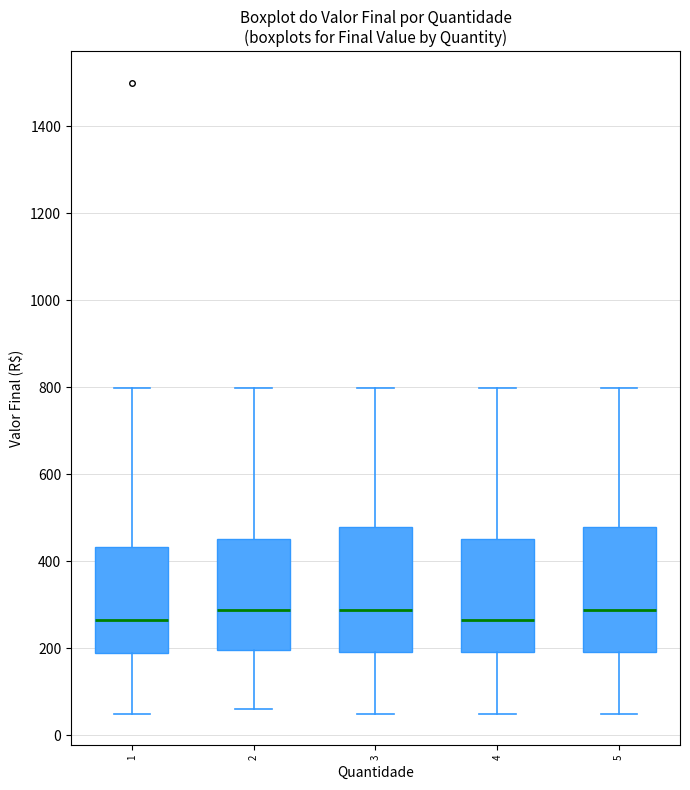

Reading left to right, transcribe this box plot: for each box, give where its median line is, the range the box spans, and where its two whiskers end, as read against the y-axis. The values are not printed on the chart, so give them approximately, as read against the axis.

1: median 260, box 180 to 440, whiskers 60 to 800
2: median 280, box 200 to 460, whiskers 60 to 800
3: median 280, box 200 to 480, whiskers 60 to 800
4: median 260, box 200 to 460, whiskers 60 to 800
5: median 280, box 200 to 480, whiskers 60 to 800